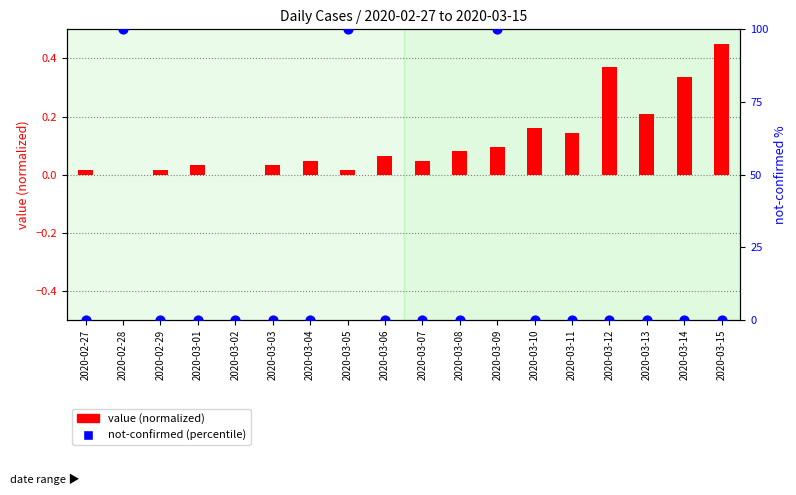

What are all the series names shown in the legend?

value (normalized), not-confirmed (percentile)